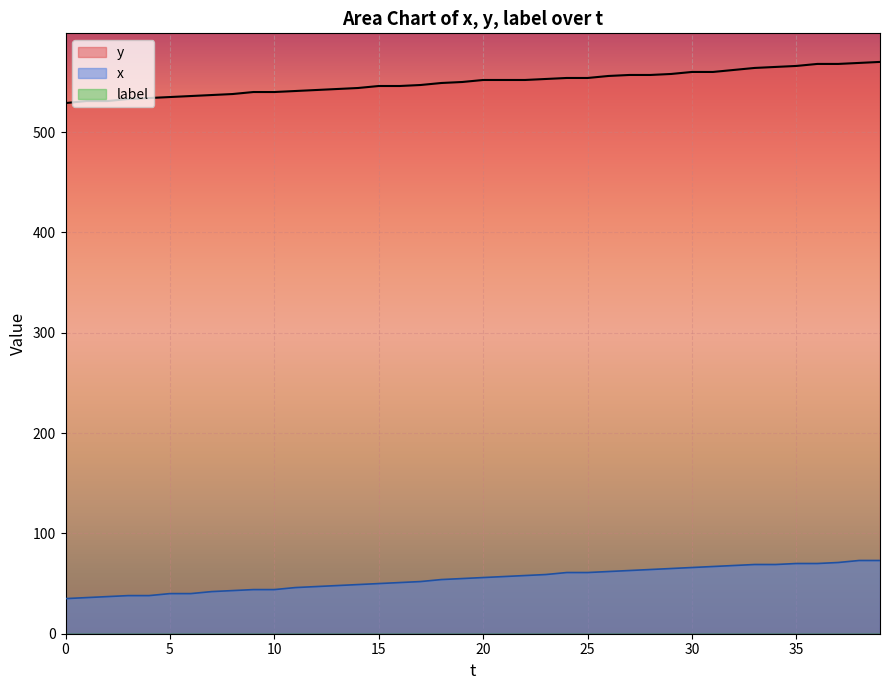

Rank the series at 37 from highest to lowest value.

y, x